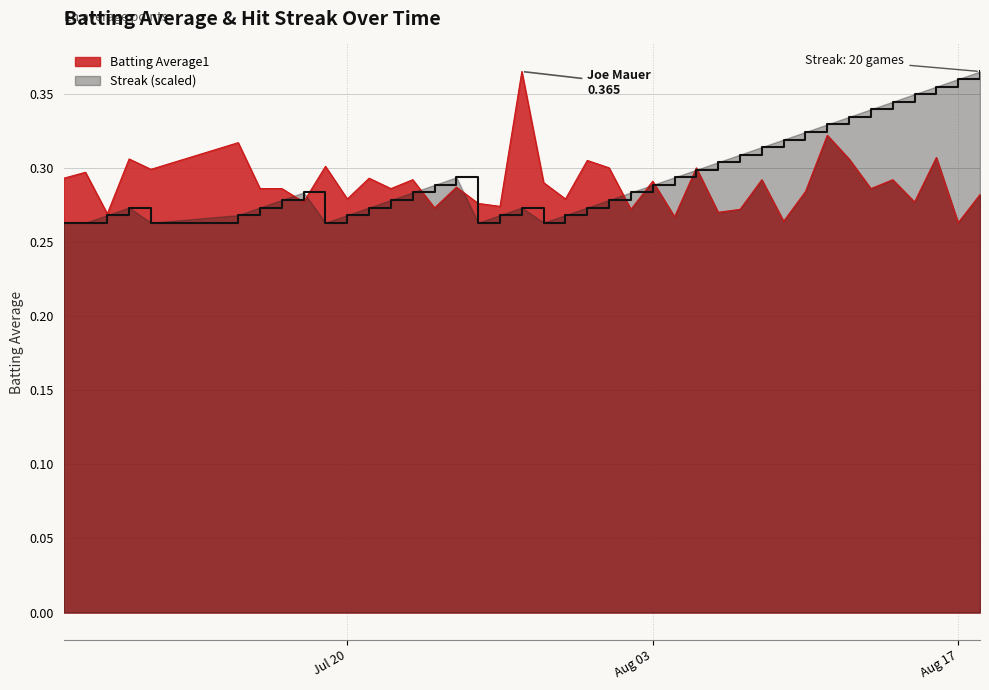

At how many categories does at least one series exceed 0?

40